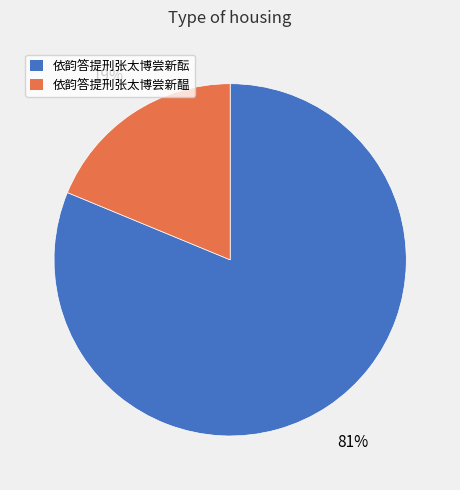

Approximately how many times larger is the value at 依韵答提刑张太博尝新醖 compared to 依韵答提刑张太博尝新酝?

0.2